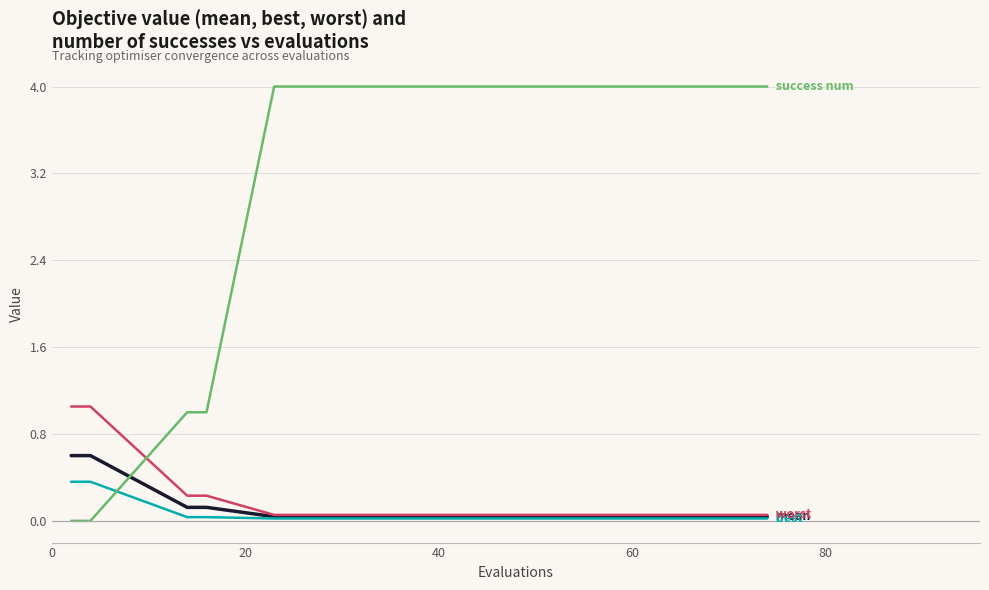

What is the greatest value displayed?

4.0